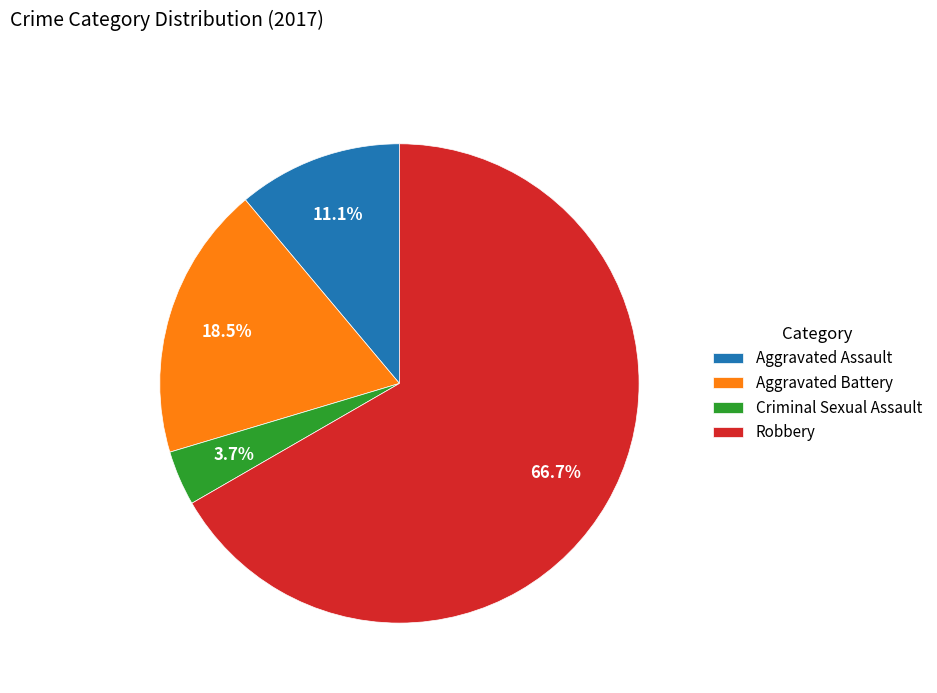

Does any single category account for the majority?

Yes